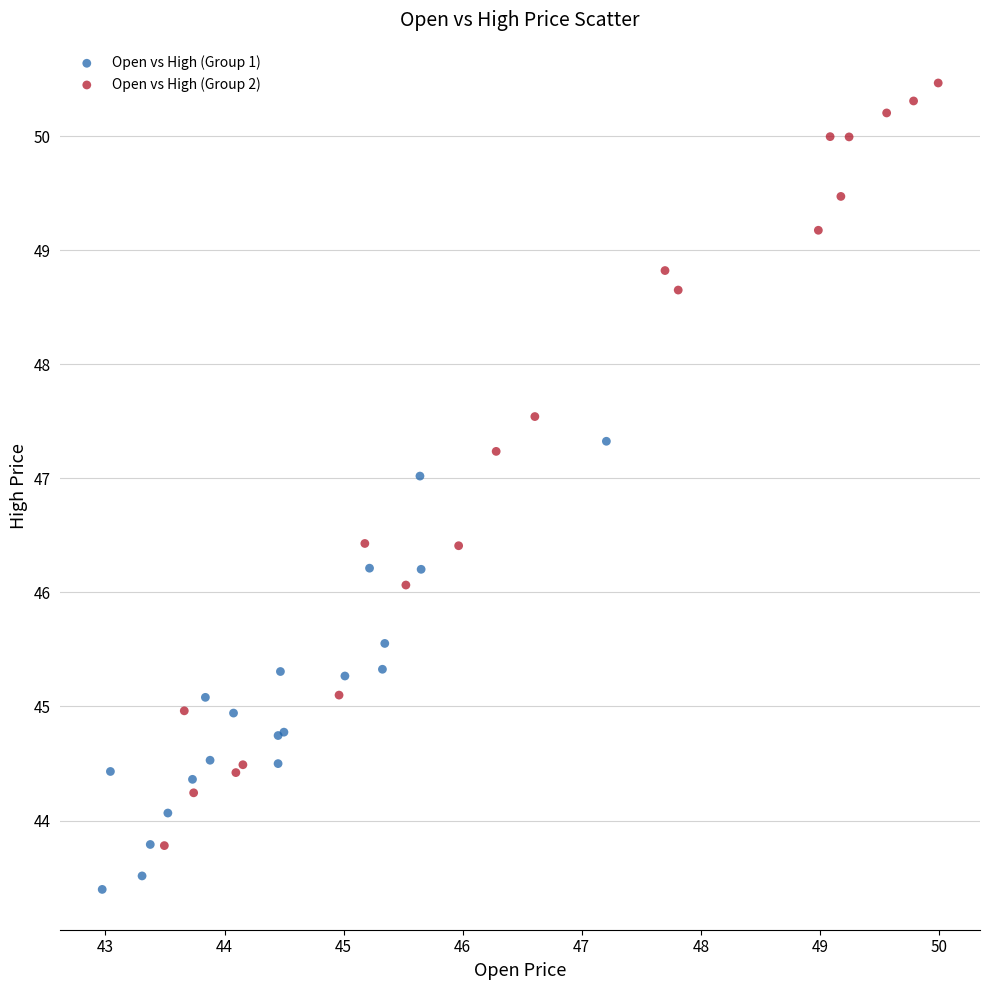

Which series contains the lowest Y value?

Open vs High (Group 1)